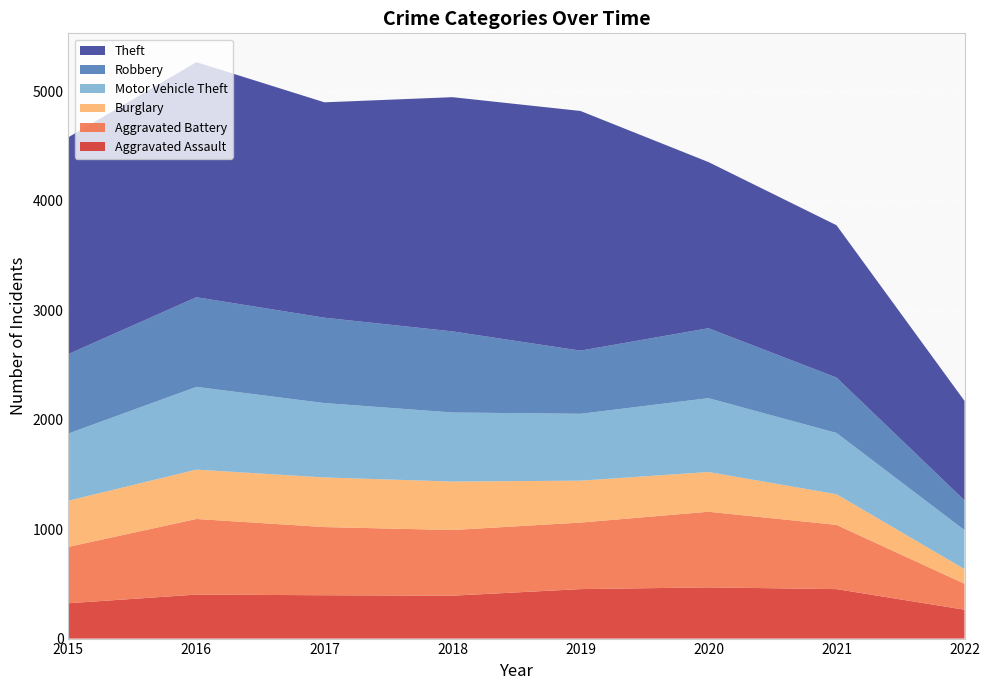

Reading right to left, extract all data points from this chart.

Aggravated Assault: 264	452	468	452	392	396	402	323
Aggravated Battery: 237	587	691	608	600	623	691	515
Burglary: 134	280	363	383	443	453	451	422
Motor Vehicle Theft: 356	560	675	611	631	680	756	614
Robbery: 272	506	639	577	741	780	819	726
Theft: 909	1392	1518	2190	2140	1968	2148	1981